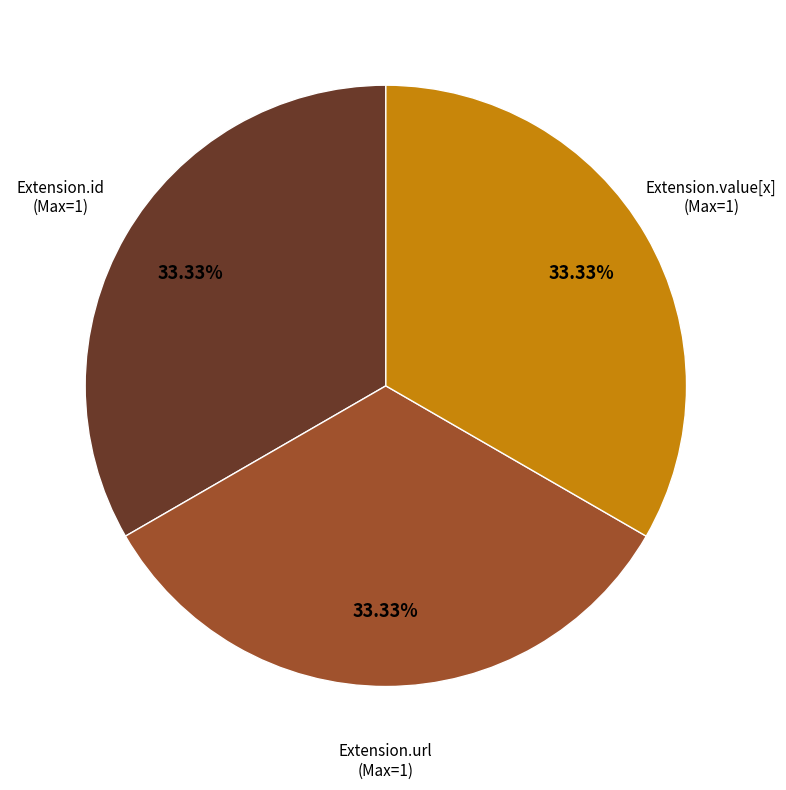

How many segments does this pie chart have?

3